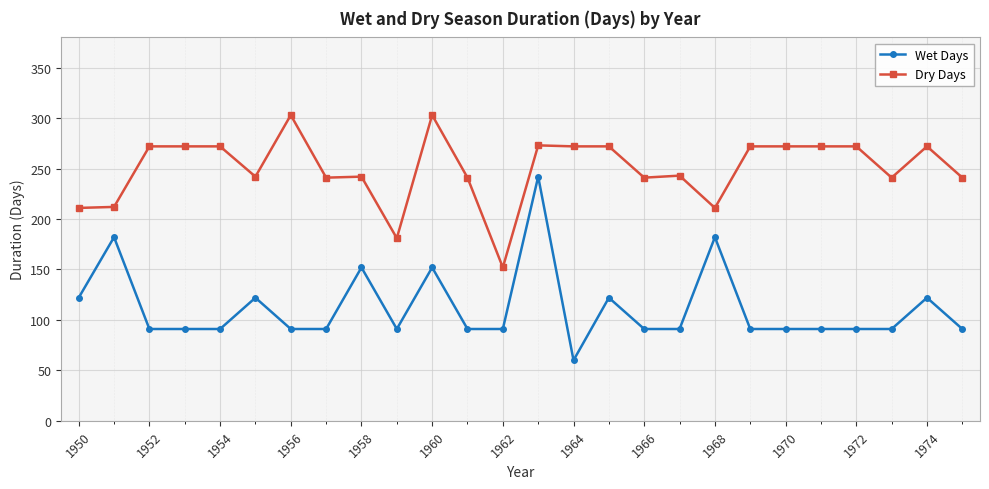

At how many categories does at least one series exceed 168?

25